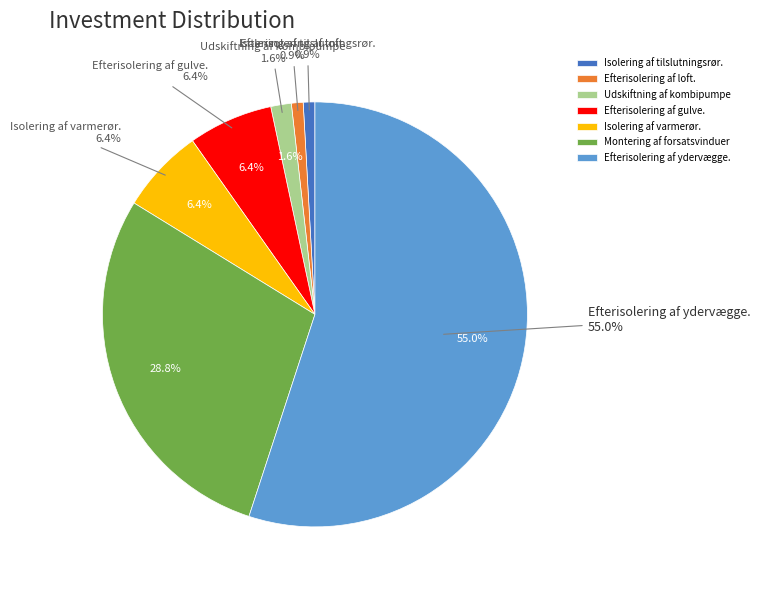

Rank the categories by value from lowest to highest.

Isolering af tilslutningsrør., Efterisolering af loft., Udskiftning af kombipumpe, Efterisolering af gulve., Isolering af varmerør., Montering af forsatsvinduer, Efterisolering af ydervægge.